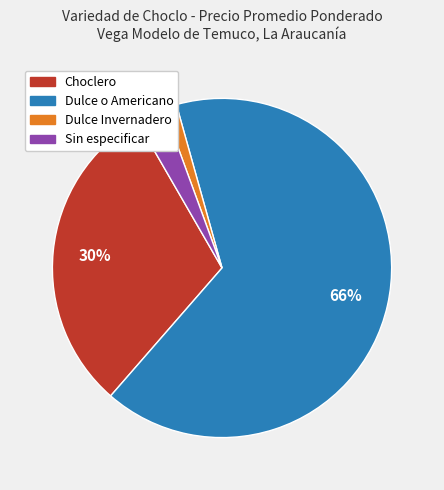

To the nearest percent, what is the difference between the largest and smallest slice percentages?

65%